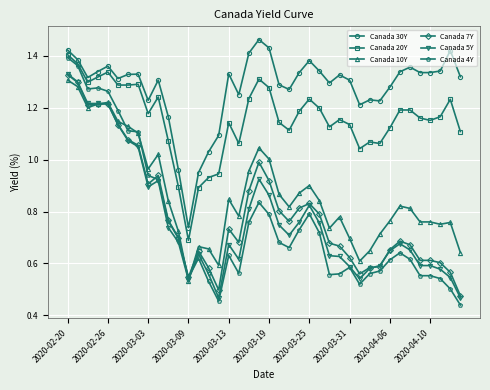

Which series has the largest range (max minus min)?

Canada 4Y